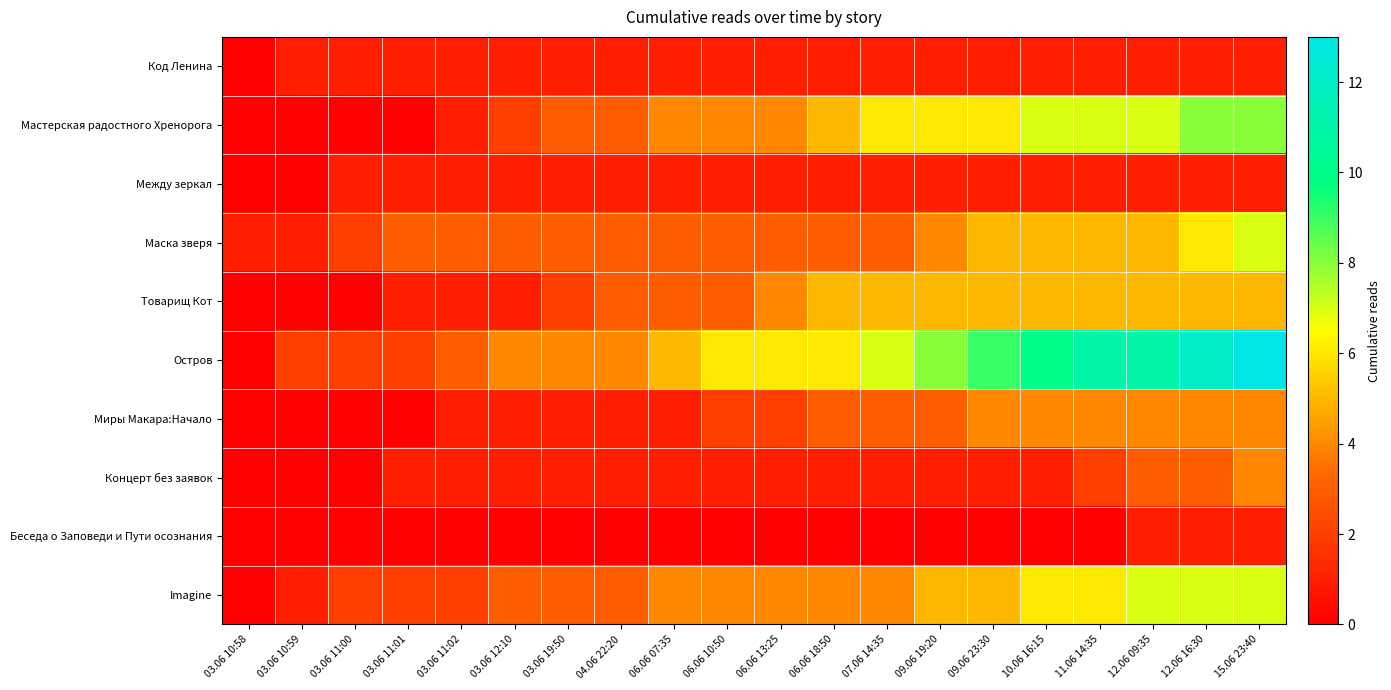

Rank the series at 10.06 16:15 from highest to lowest value.

Остров, Мастерская радостного Хренорога, Imagine, Маска зверя, Товарищ Кот, Миры Макара:Начало, Код Ленина, Между зеркал, Концерт без заявок, Беседа о Заповеди и Пути осознания